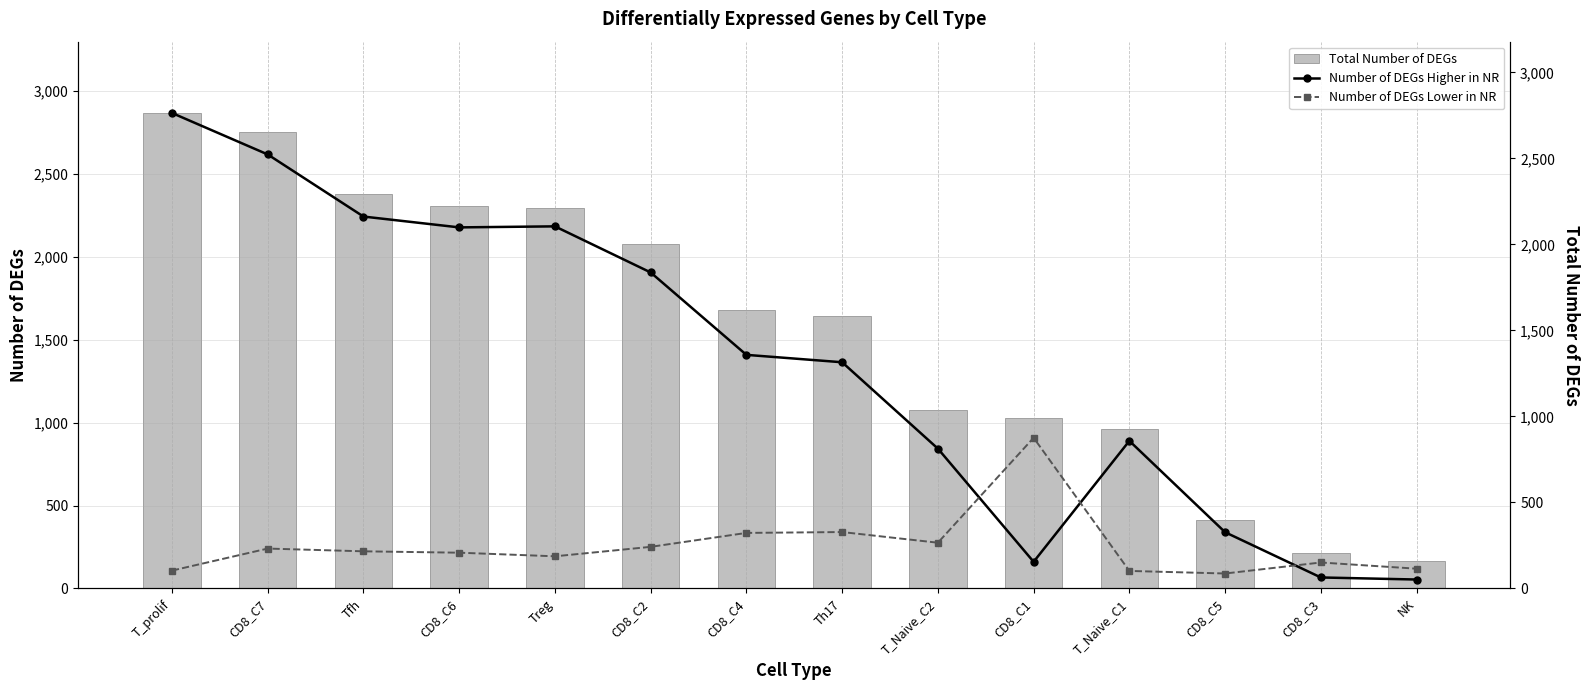

What is the sum of all Number of DEGs Lower in NR values?

3437